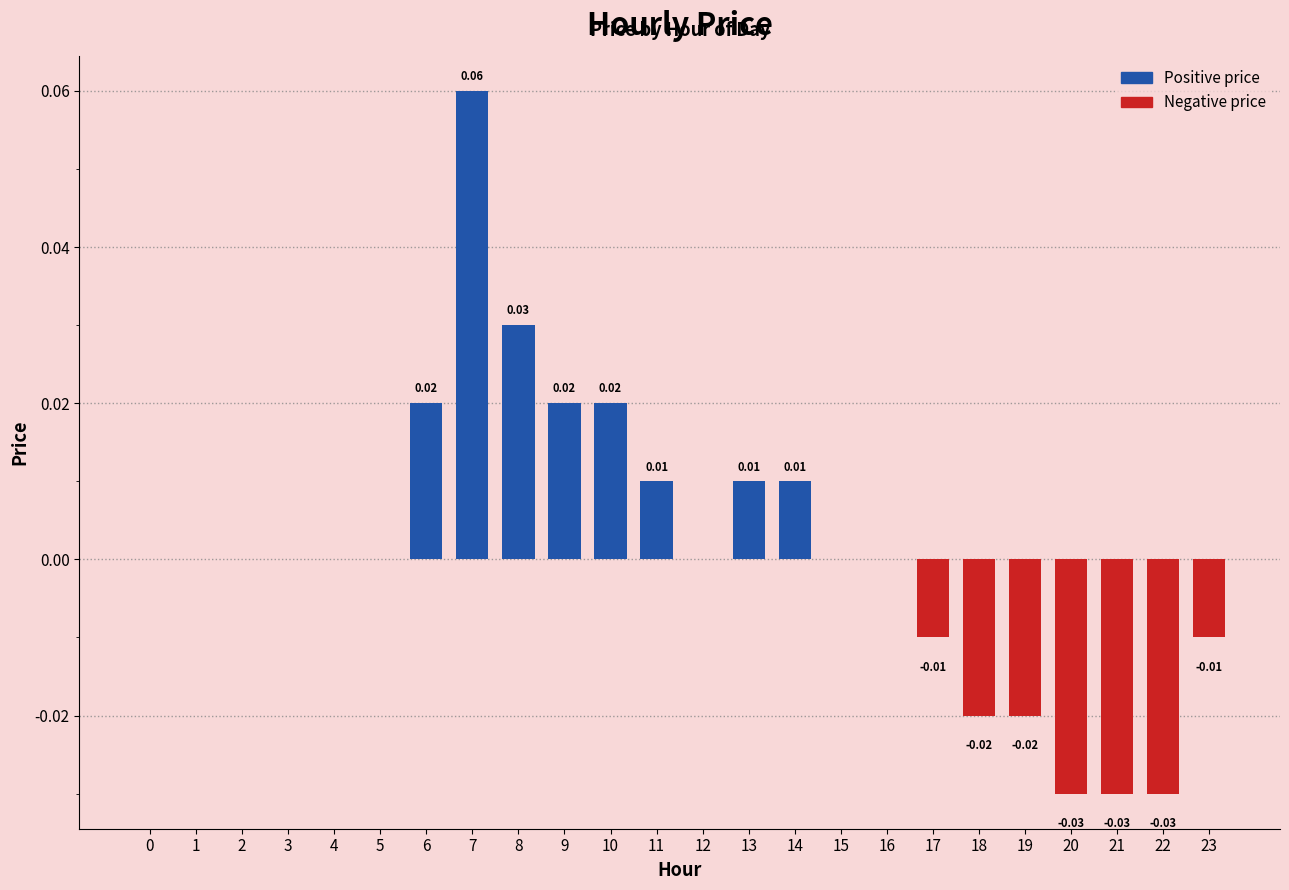

Which has a higher value, 20 or 4?

4